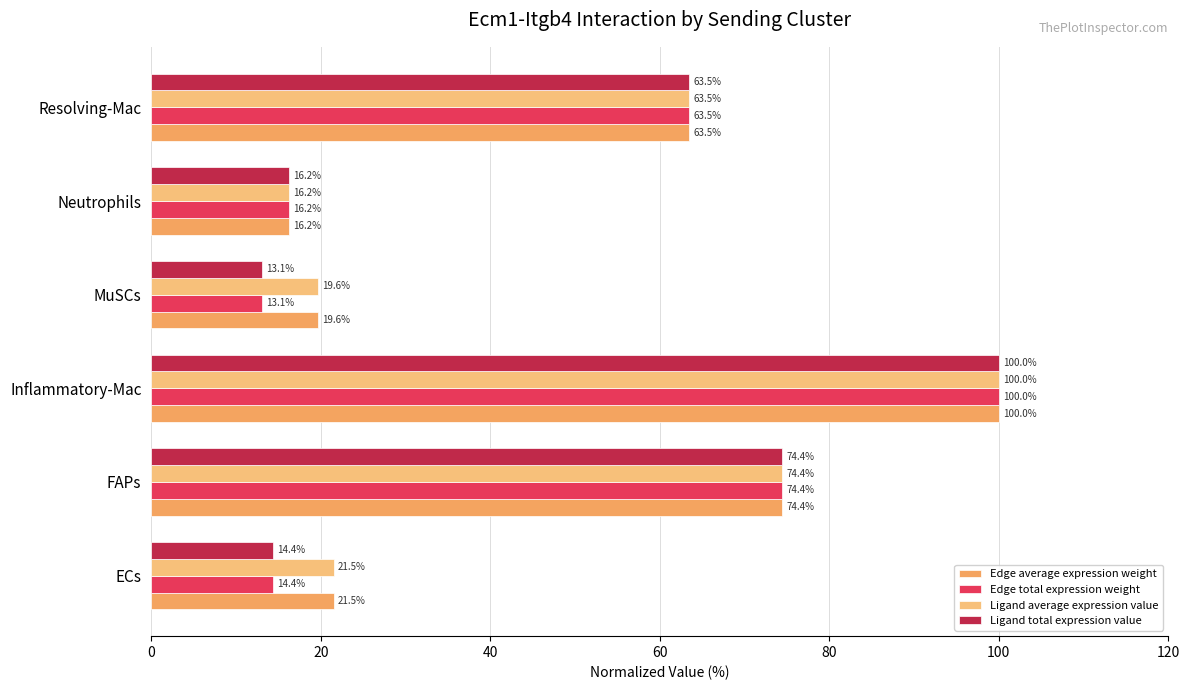

At which category is the sum across all series the highest?

Inflammatory-Mac